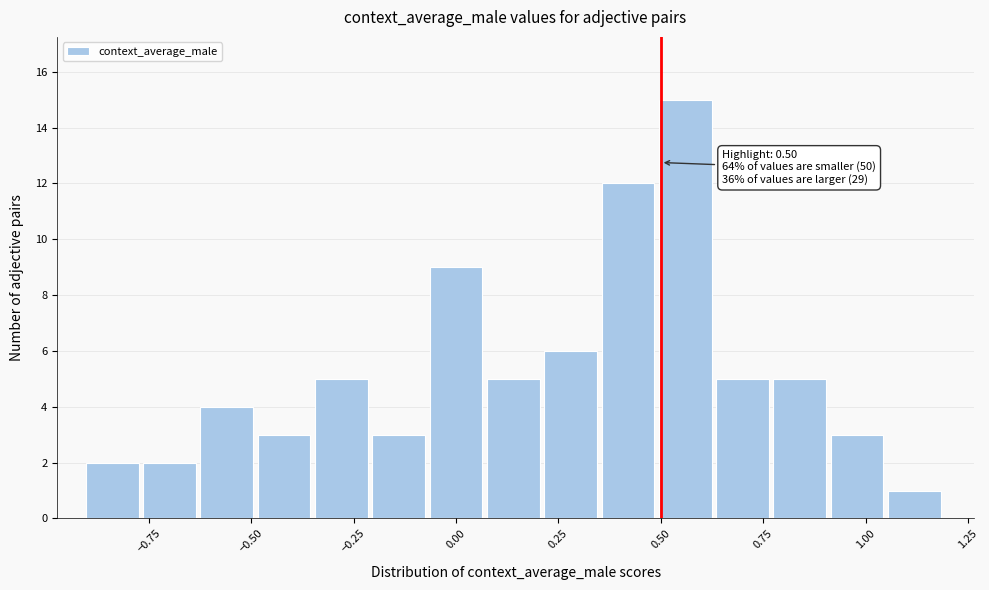

Around what value on the x-axis is the tallest bar? Give the approximate position of its centre, as read against the axis.

0.55